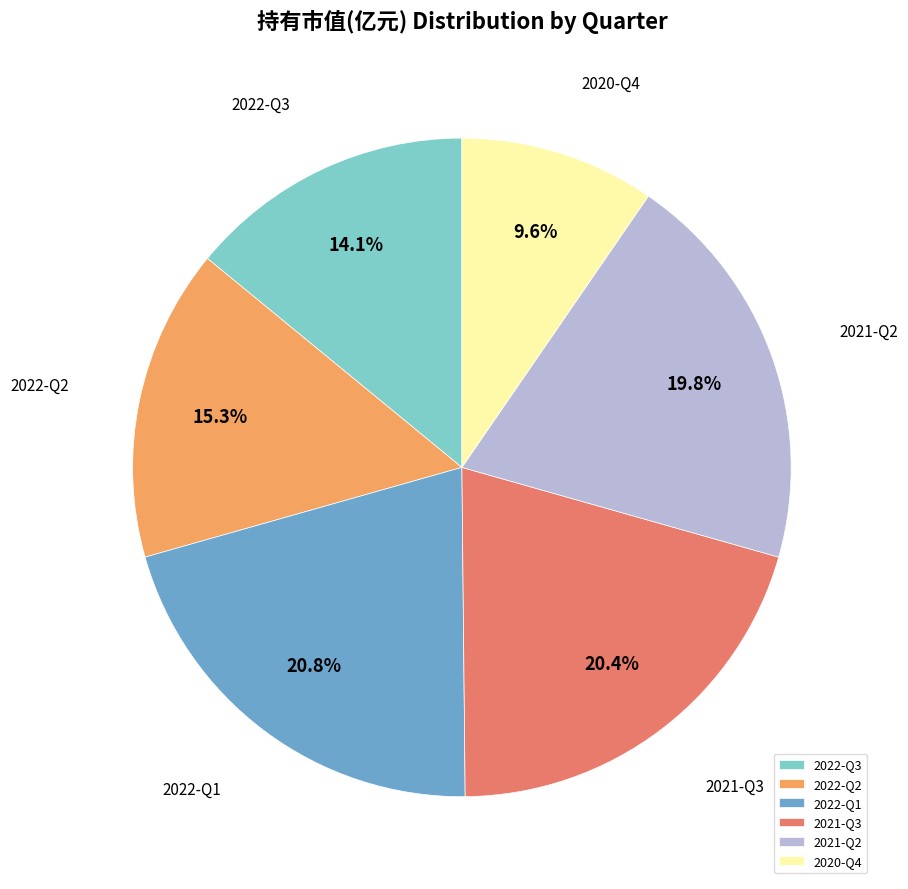

Does 2020-Q4 represent more than half of the total?

No